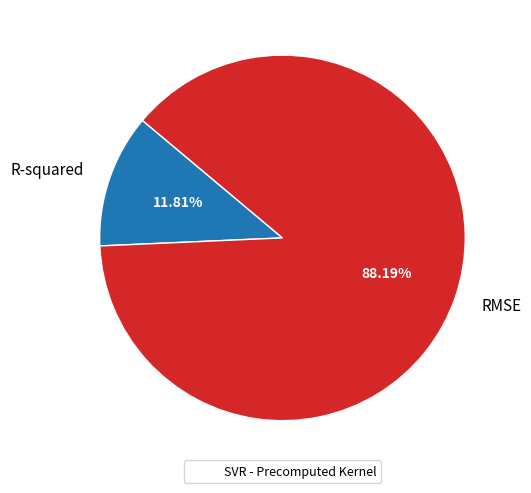

What is the majority slice?

RMSE